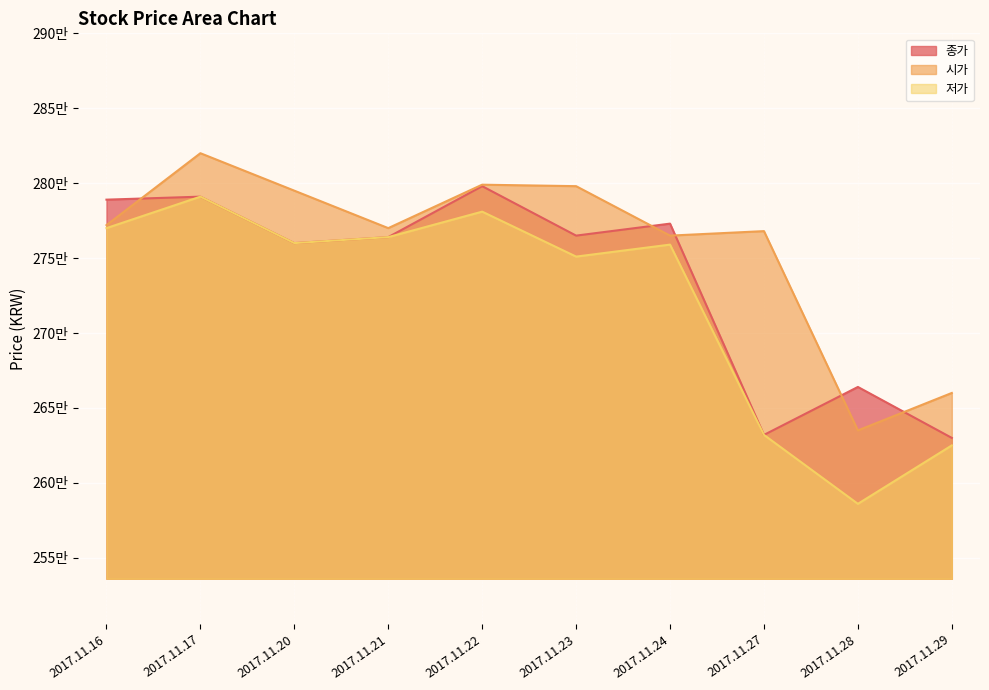

The 저가 series shows 618455 at 2017.11.16. True or false?

False